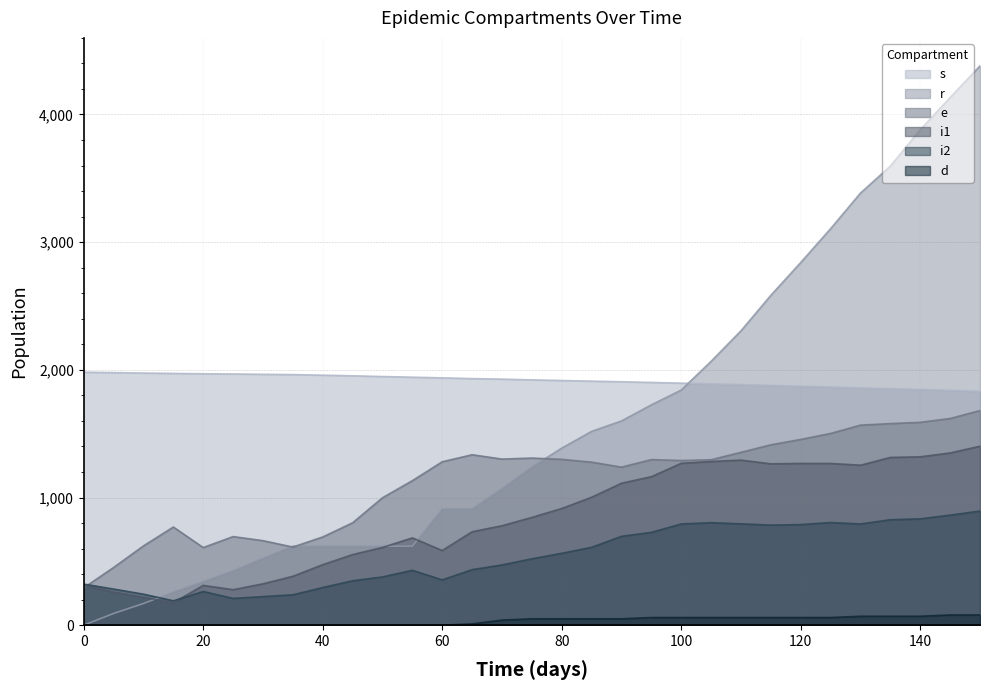

Rank the series by their maximum value, from highest to lowest.

r, s, e, i1, i2, d